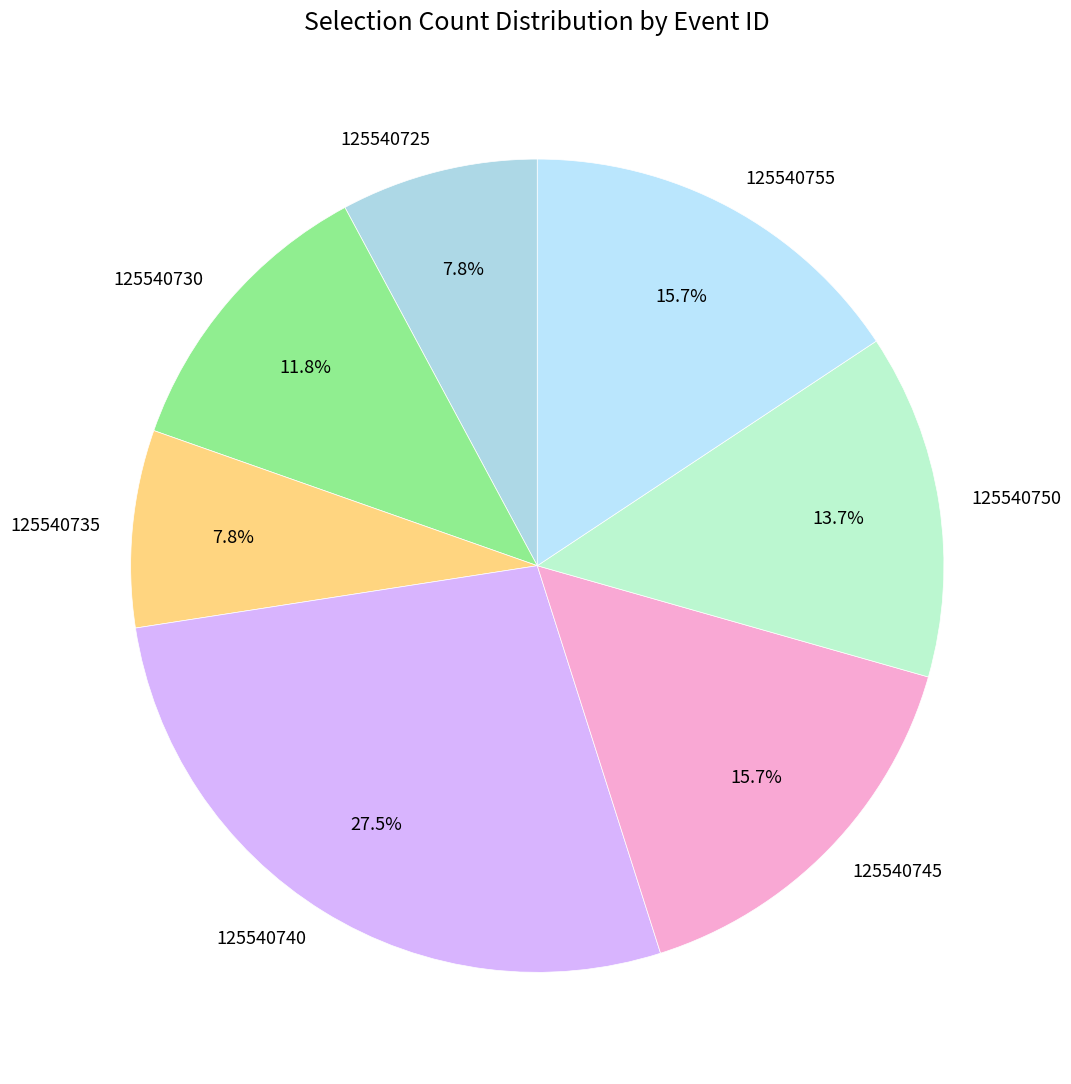

Combined, do 125540735 and 125540750 account for over 50%?

No